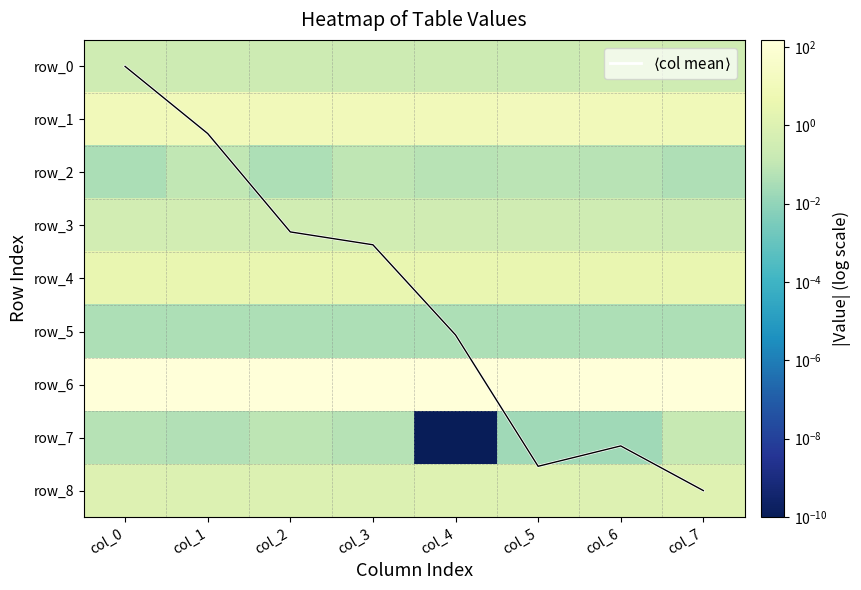

What is the spread (max minus min) of values at col_6?

149.8